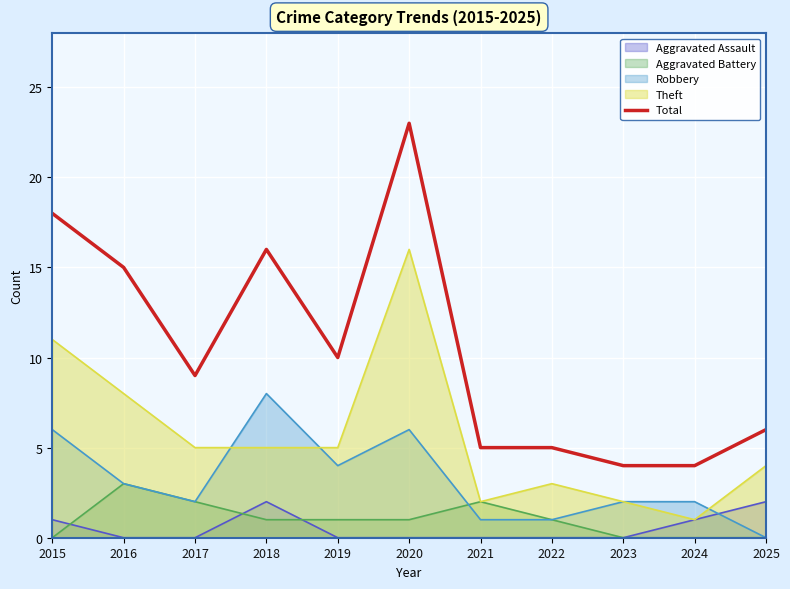

Rank the categories by value from lowest to highest.

2023, 2024, 2021, 2022, 2025, 2017, 2019, 2016, 2018, 2015, 2020